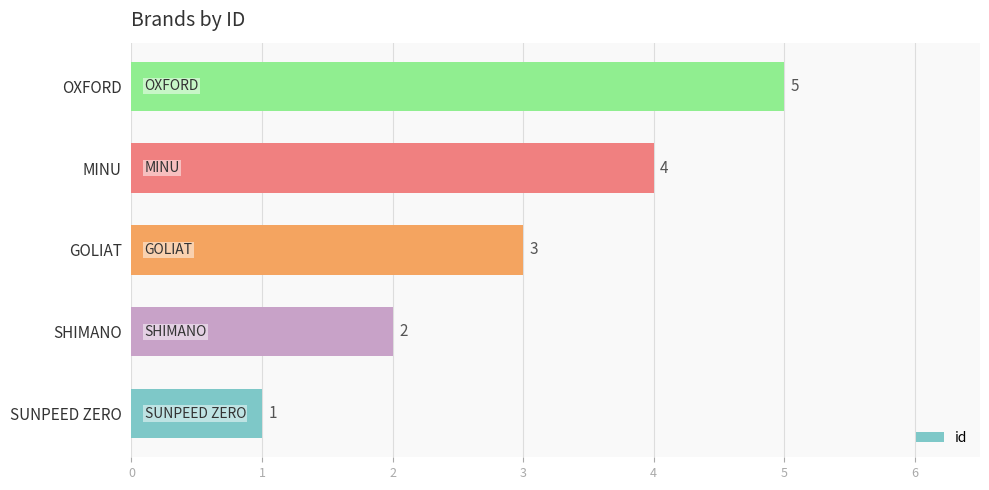

Which category has the highest value across all series?

OXFORD